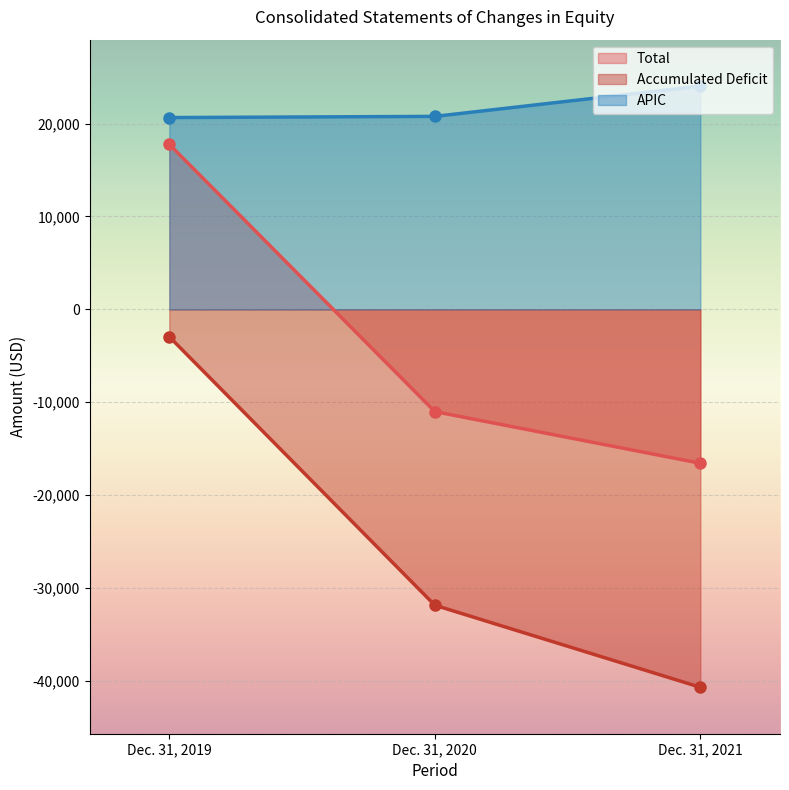

Between Dec. 31, 2021 and Dec. 31, 2019, which is larger?

Dec. 31, 2019